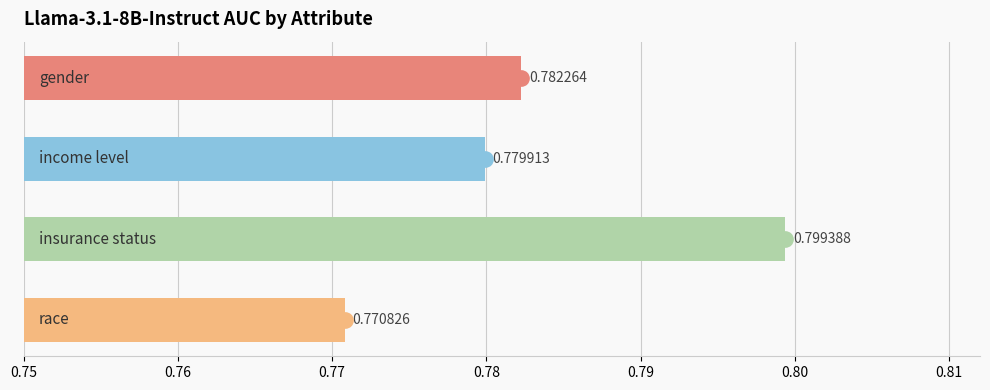

What is the sum of all values?

3.1